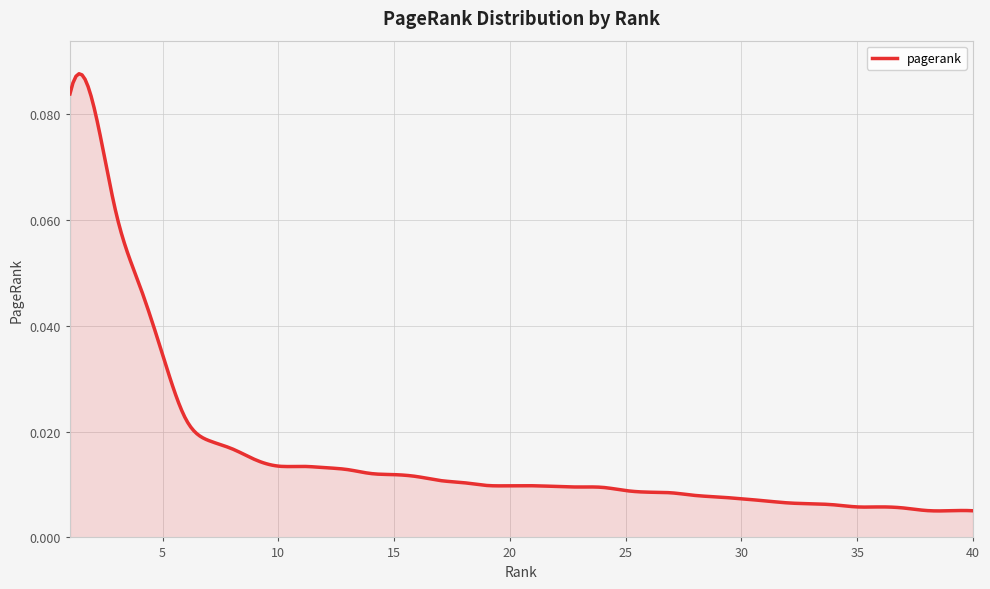

How many lines are shown in the chart?

1